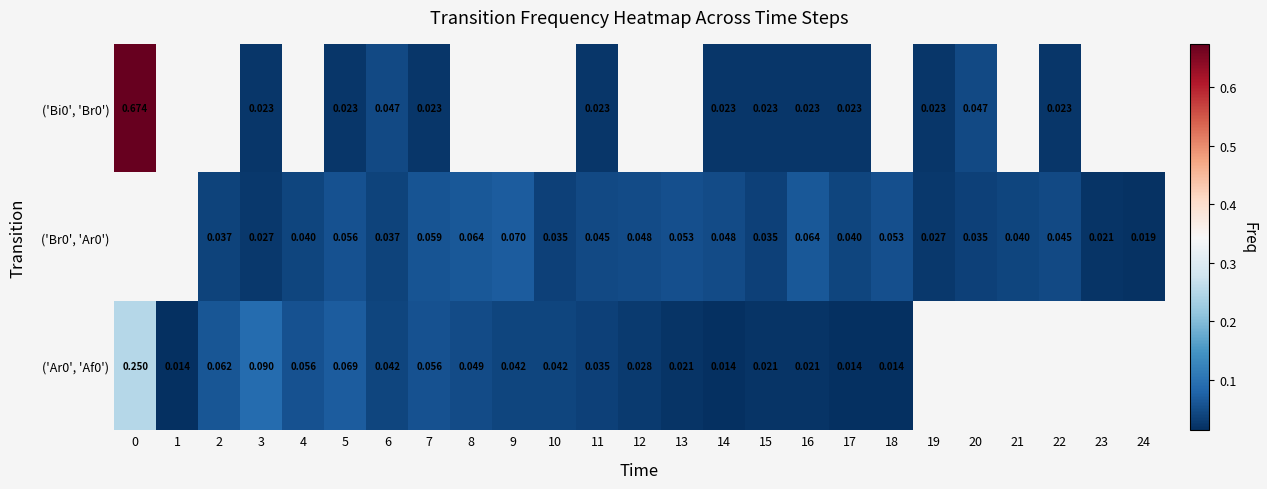

Which series changed the most between 19 and 23?

row_1